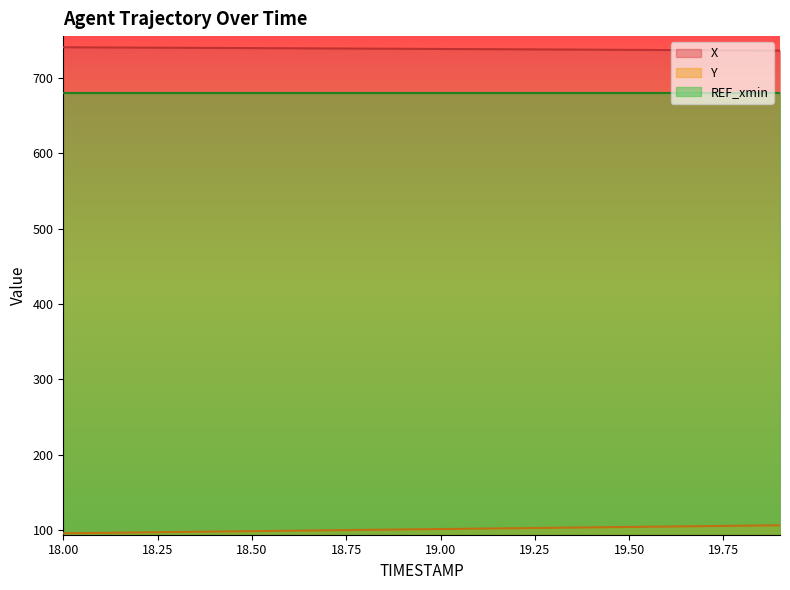

What are all the series names shown in the legend?

X, Y, REF_xmin